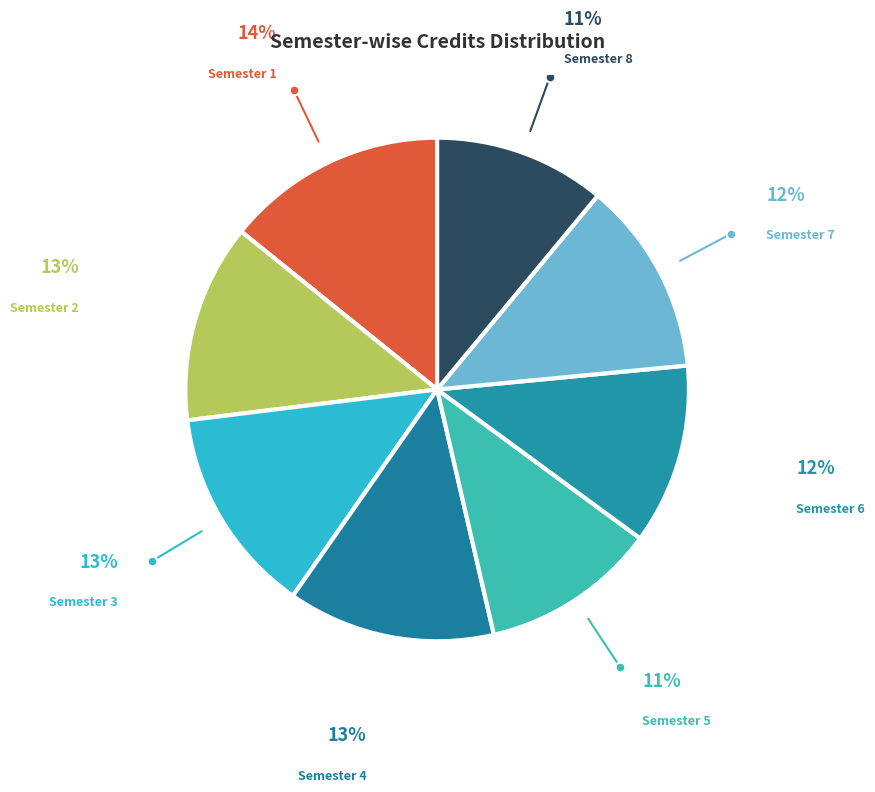

Between Semester 1 and Semester 4, which is larger?

Semester 1